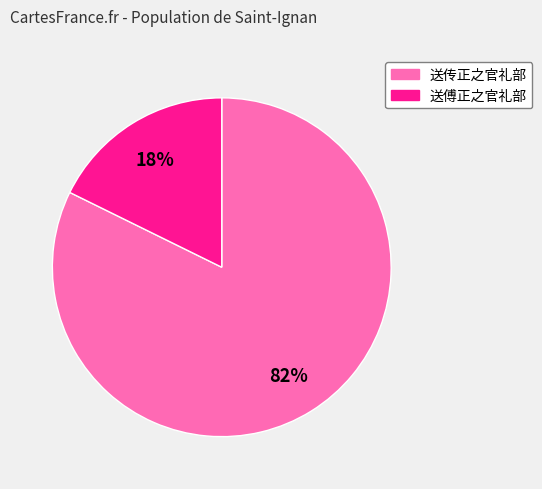

Which slice is the smallest?

送傅正之官礼部